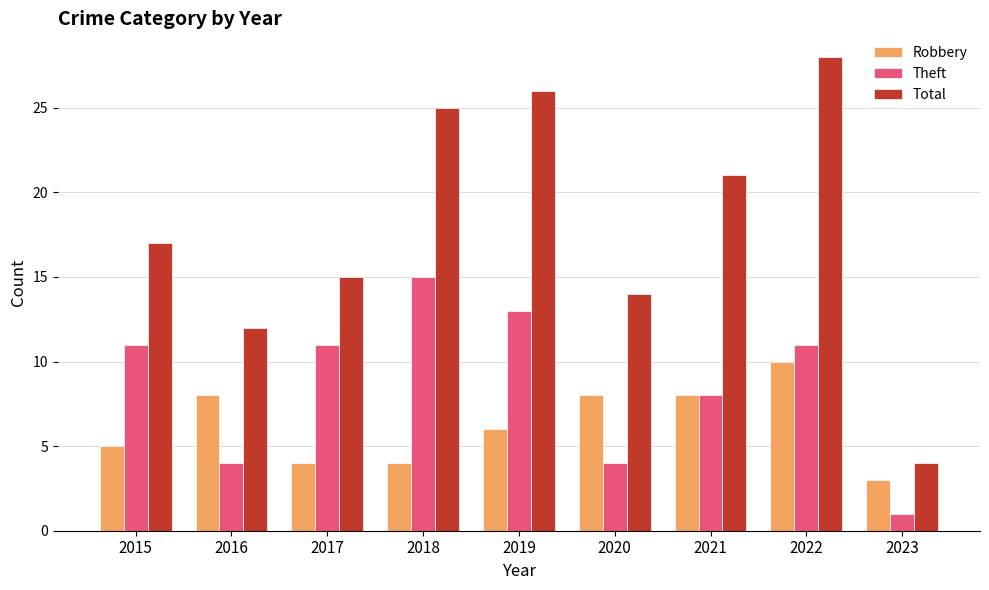

Rank the series at 2019 from lowest to highest value.

Robbery, Theft, Total